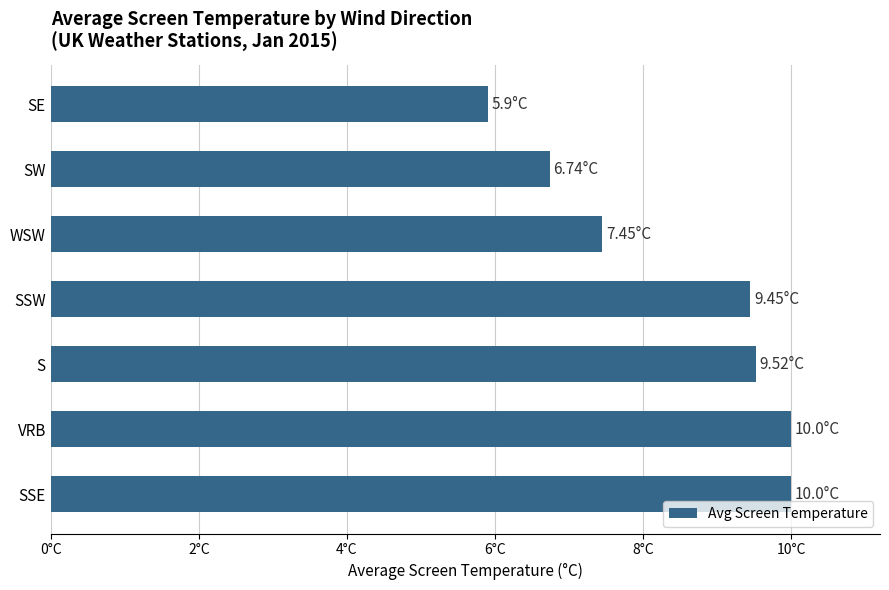

Are the bars horizontal?

Yes